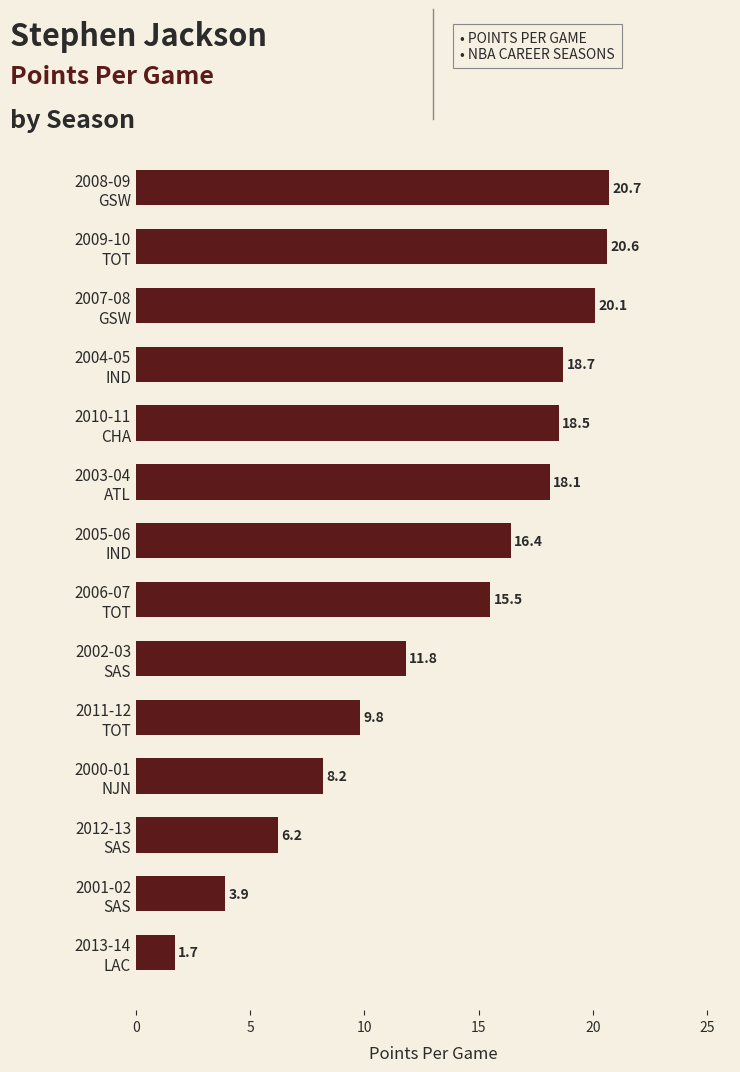

Reading top to bottom, extract all data points from this chart.

20.7	20.6	20.1	18.7	18.5	18.1	16.4	15.5	11.8	9.8	8.2	6.2	3.9	1.7